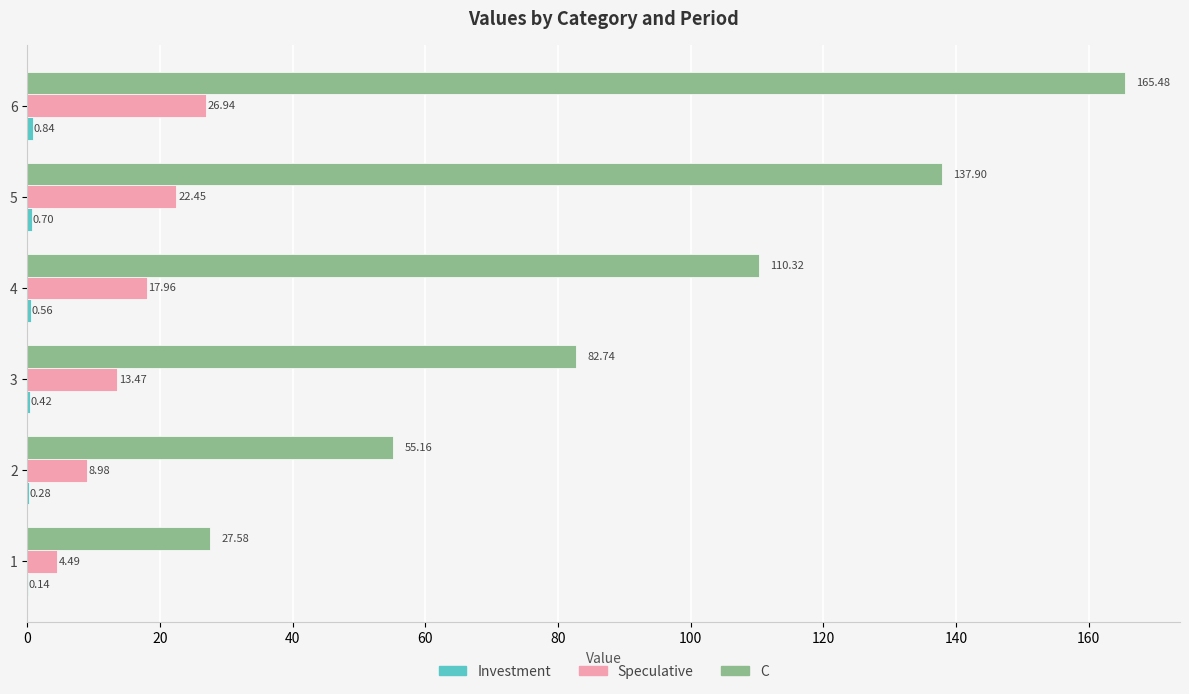

Between 1 and 3, which series saw the biggest shift?

C